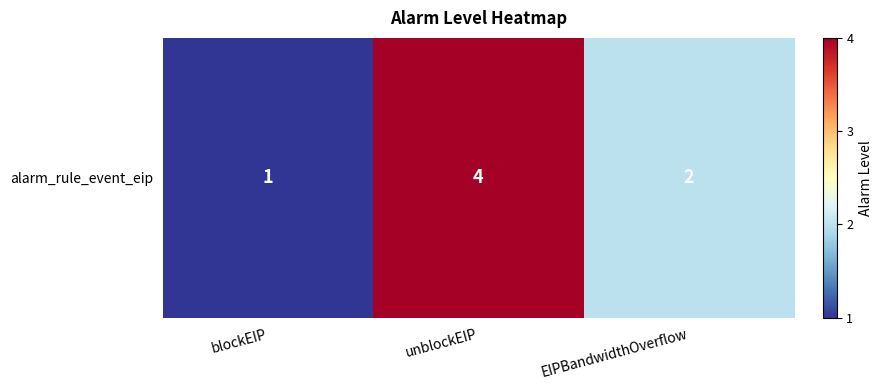

What is the minimum value shown in the chart?

1